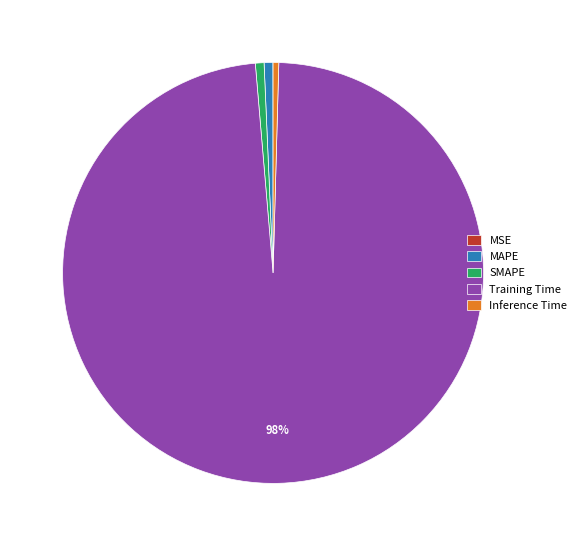

To the nearest percent, what percentage of the pie is SMAPE?

1%